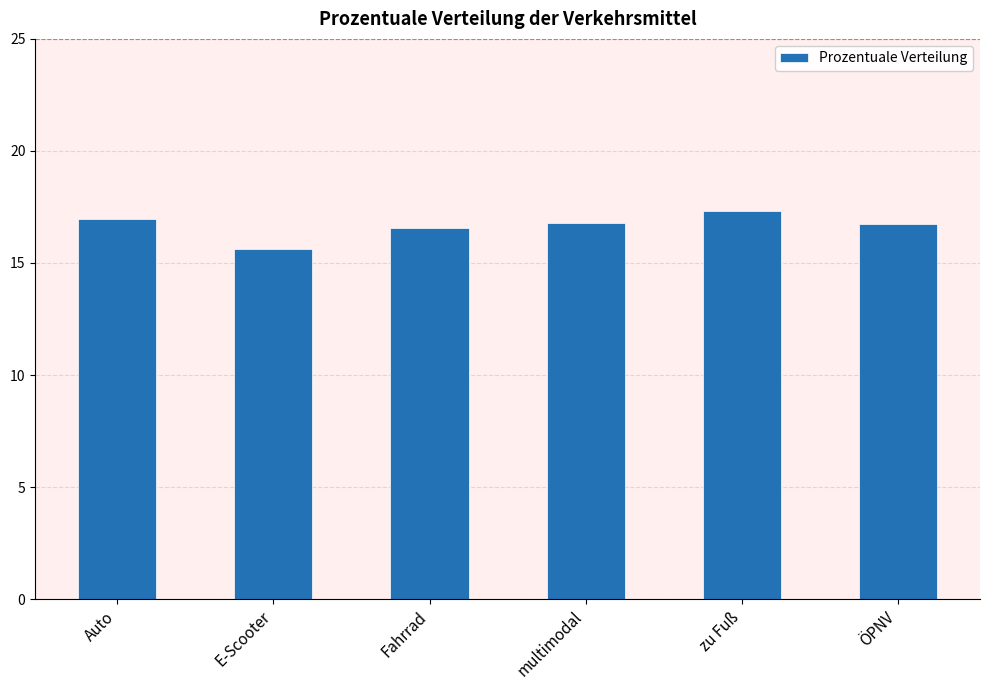

The value at multimodal is 16.8. True or false?

True